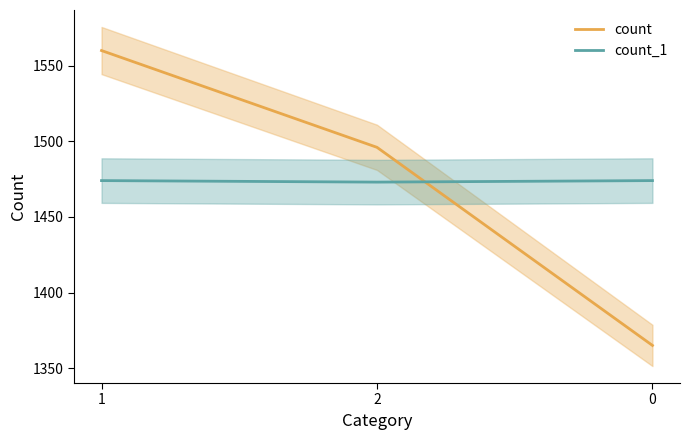

What is the maximum value shown in the chart?

1560